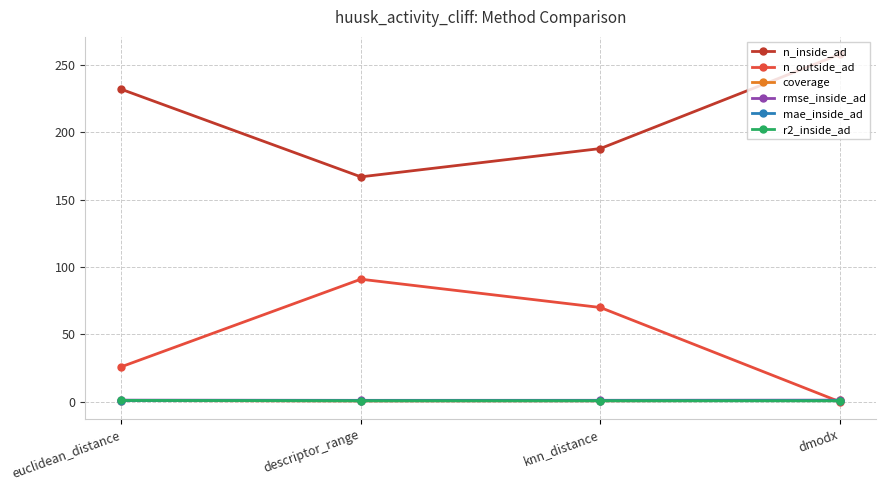

What is the sum of all coverage values?

3.3